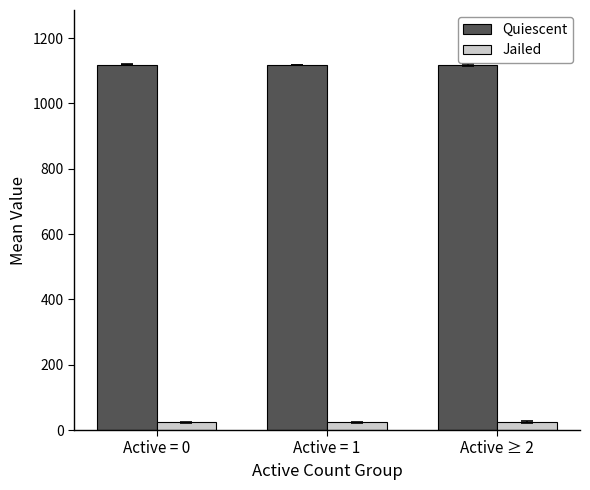

What is the approximate value of Jailed at Active = 1?

23.8